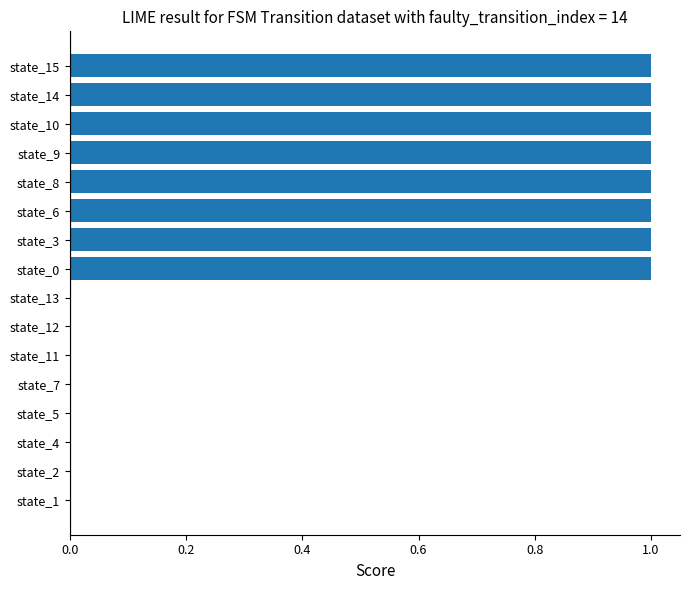

Reading bottom to top, transcribe all the data shown in this chart.

state_1=0	state_2=0	state_4=0	state_5=0	state_7=0	state_11=0	state_12=0	state_13=0	state_0=1	state_3=1	state_6=1	state_8=1	state_9=1	state_10=1	state_14=1	state_15=1